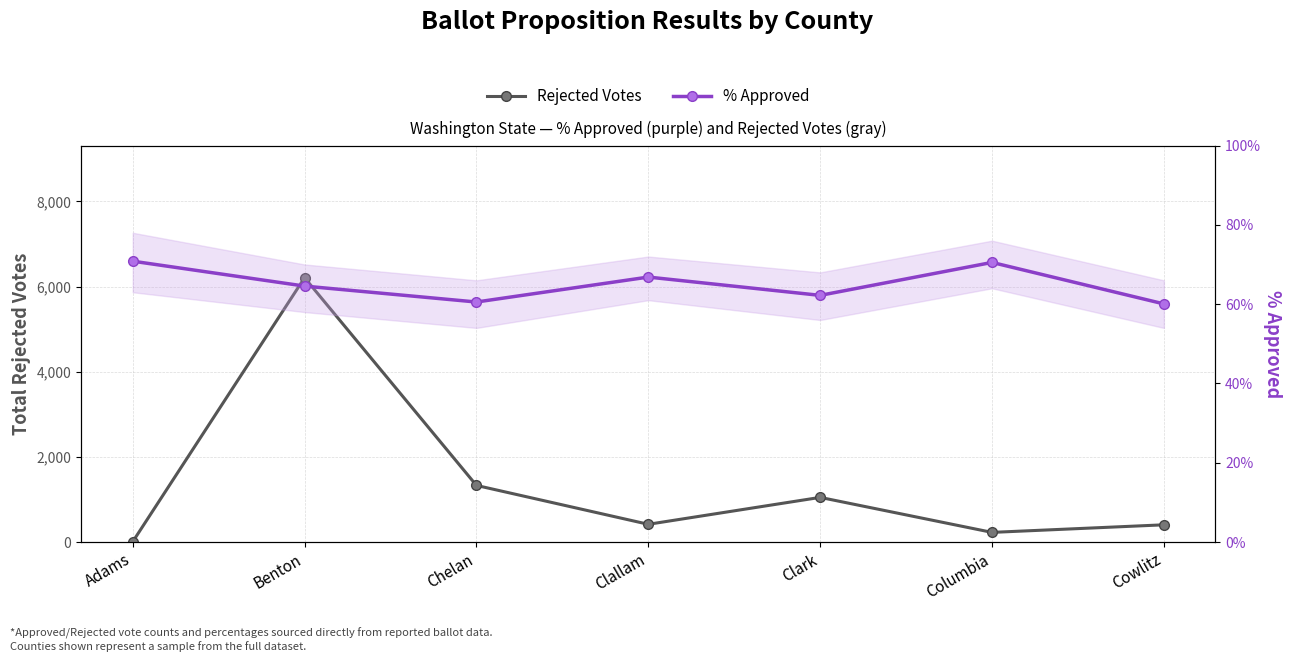

How many interior local valleys does the Rejected Votes series have?

2